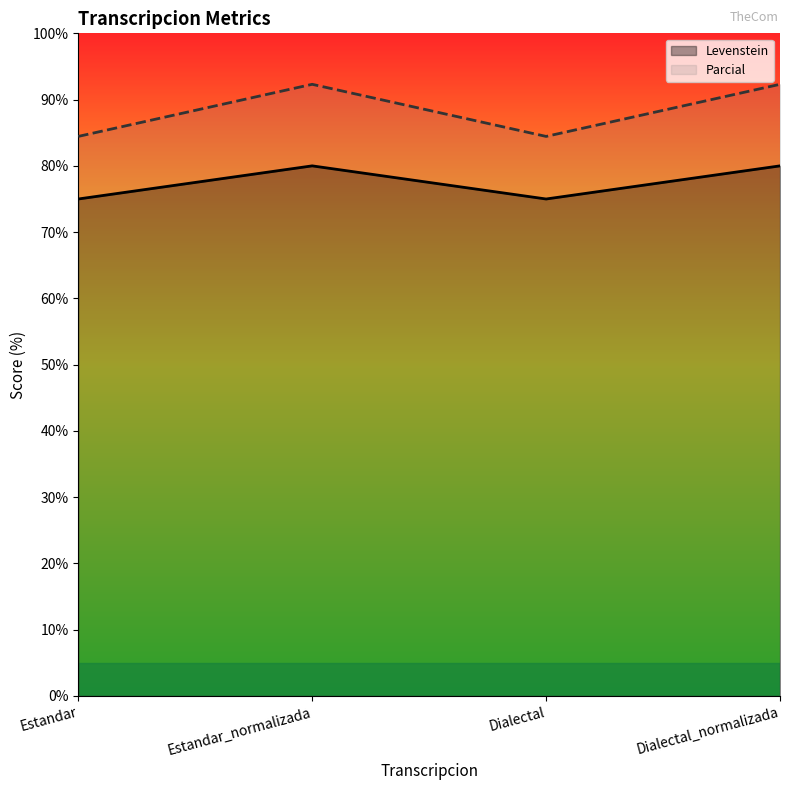

What is the label of the 4th point from the left?

Dialectal_normalizada